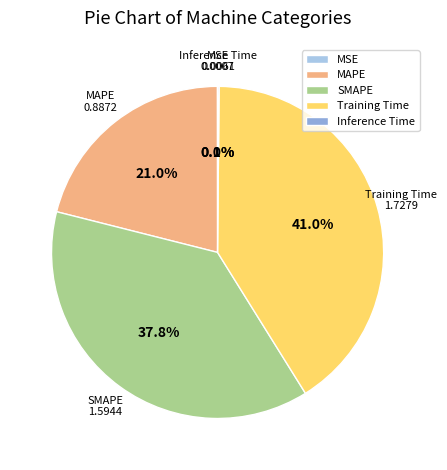

To the nearest percent, what is the difference between the largest and smallest slice percentages?

41%